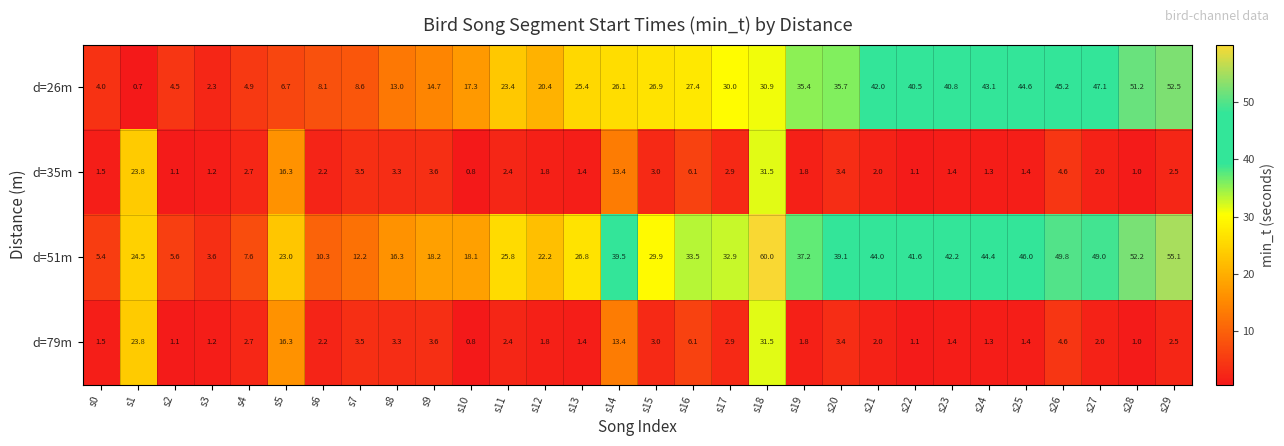

What is the sum of the d=26m values at s7 and s24?

51.7